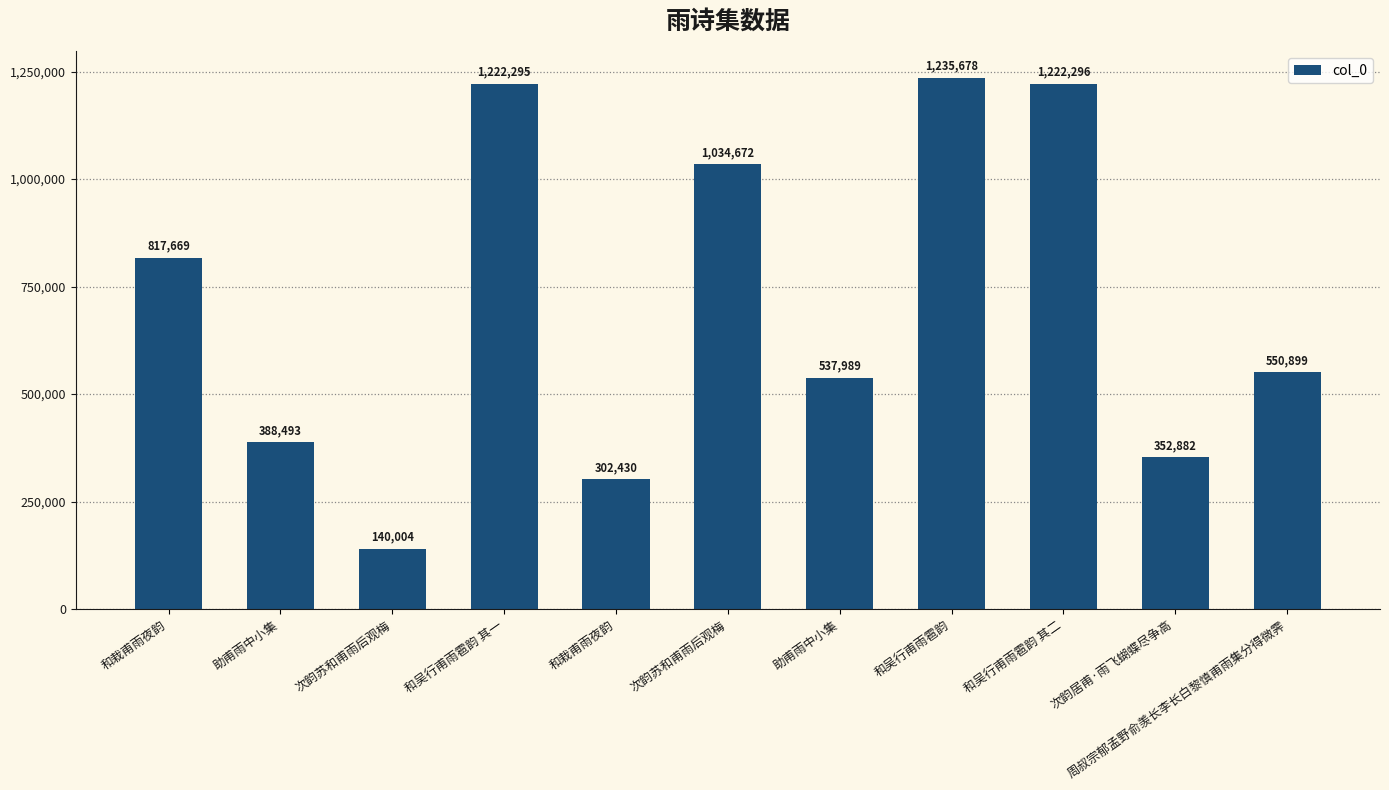

At which label is the value closest to 687841?

和栽甫雨夜韵